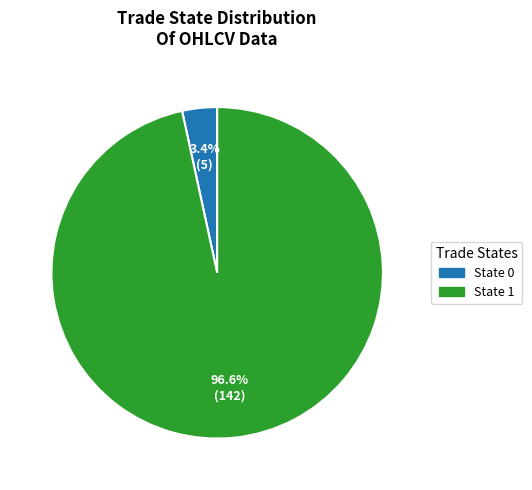

What is the smallest slice in the pie chart?

State 0